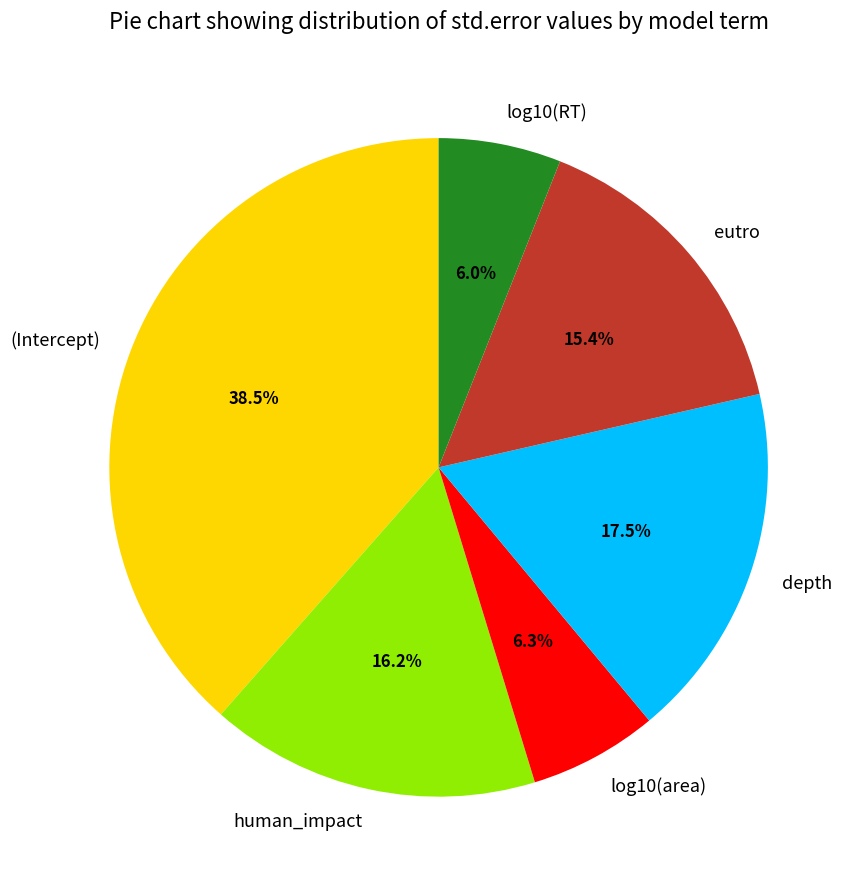

The eutro slice represents 1% of the pie. True or false?

False